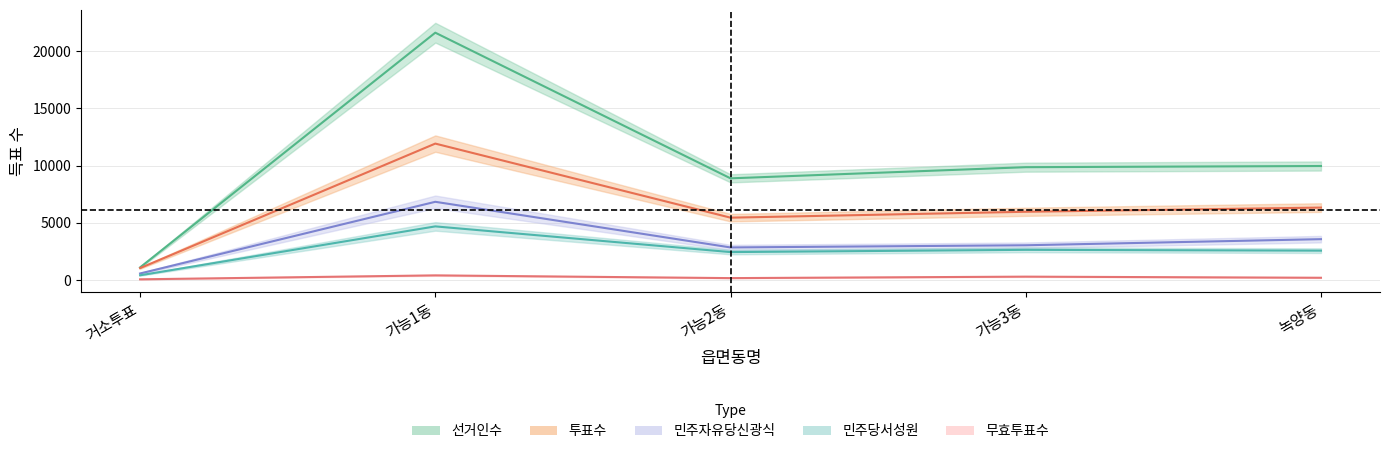

What is the label of the 5th point from the right?

거소투표